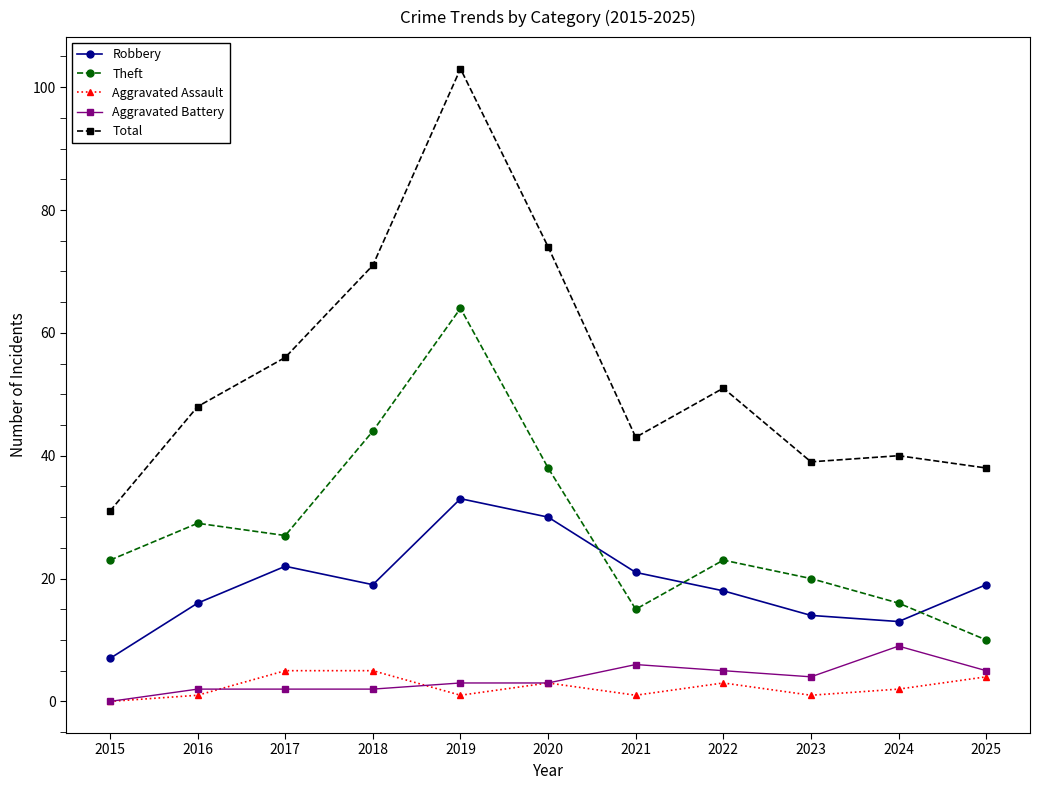

How many lines are shown in the chart?

5